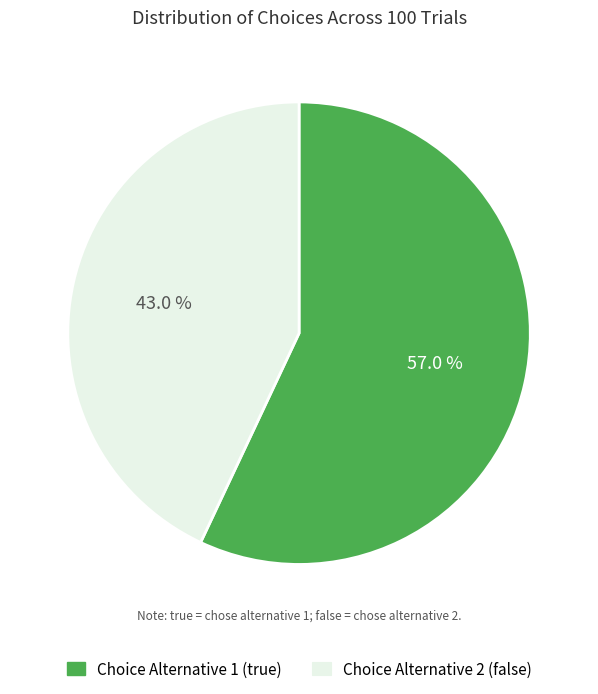

Which category accounts for the majority?

Choice Alternative 1 (true)